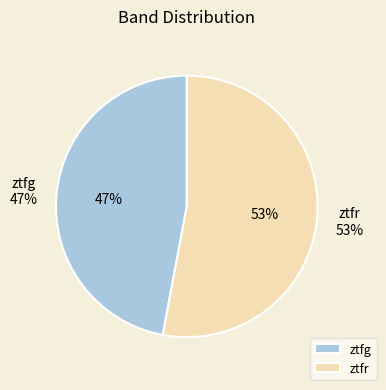

To the nearest percent, what is the difference between the largest and smallest slice percentages?

6%